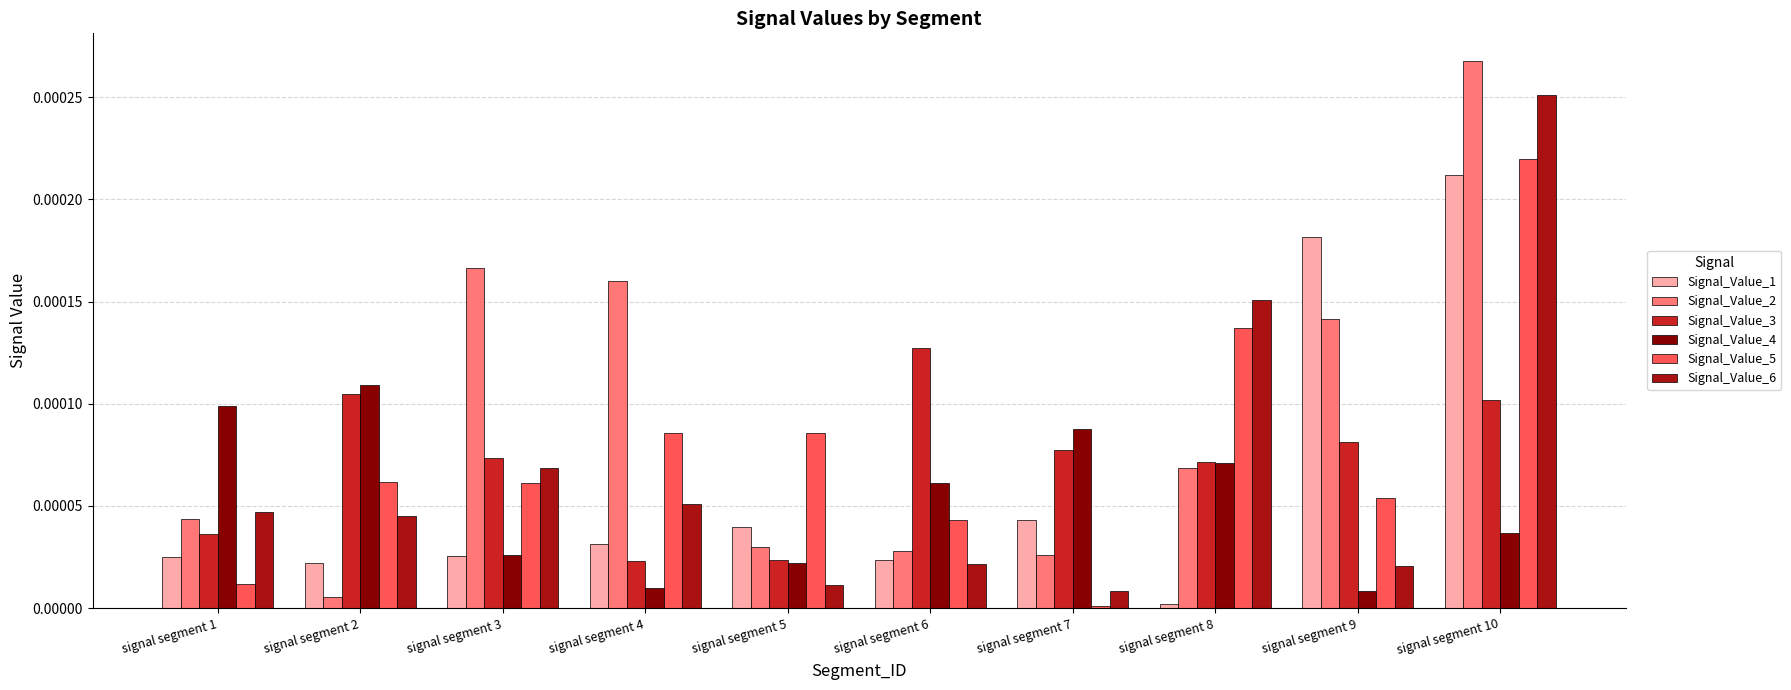

At which label is Signal_Value_2 closest to 0?

signal segment 2